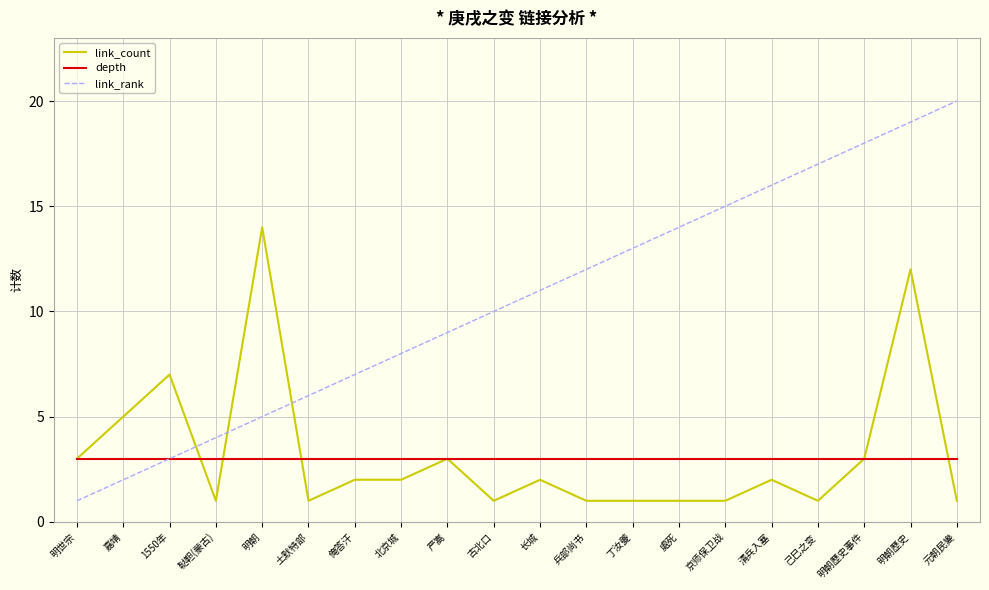

What is the spread (max minus min) of values at 京师保卫战?

14